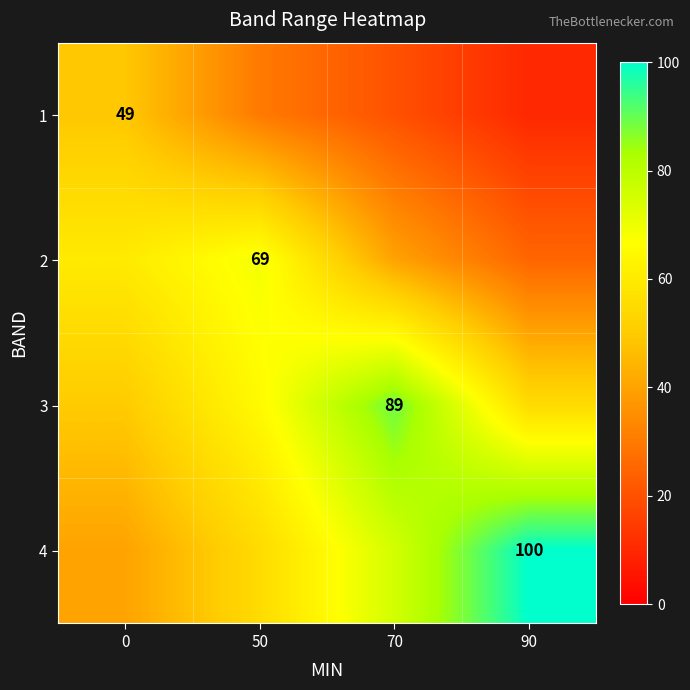

Is it true that 1 equals 49 at 0?

True